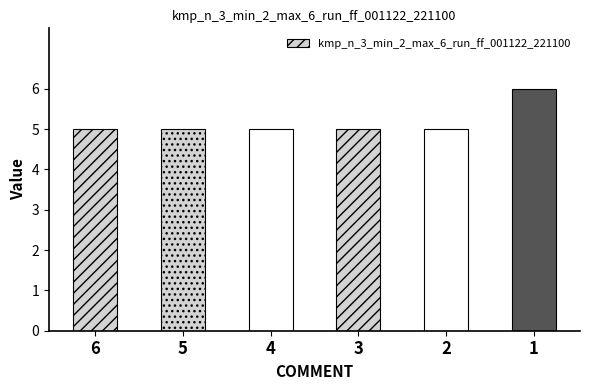

Count the values in the range 5 to 6.

6